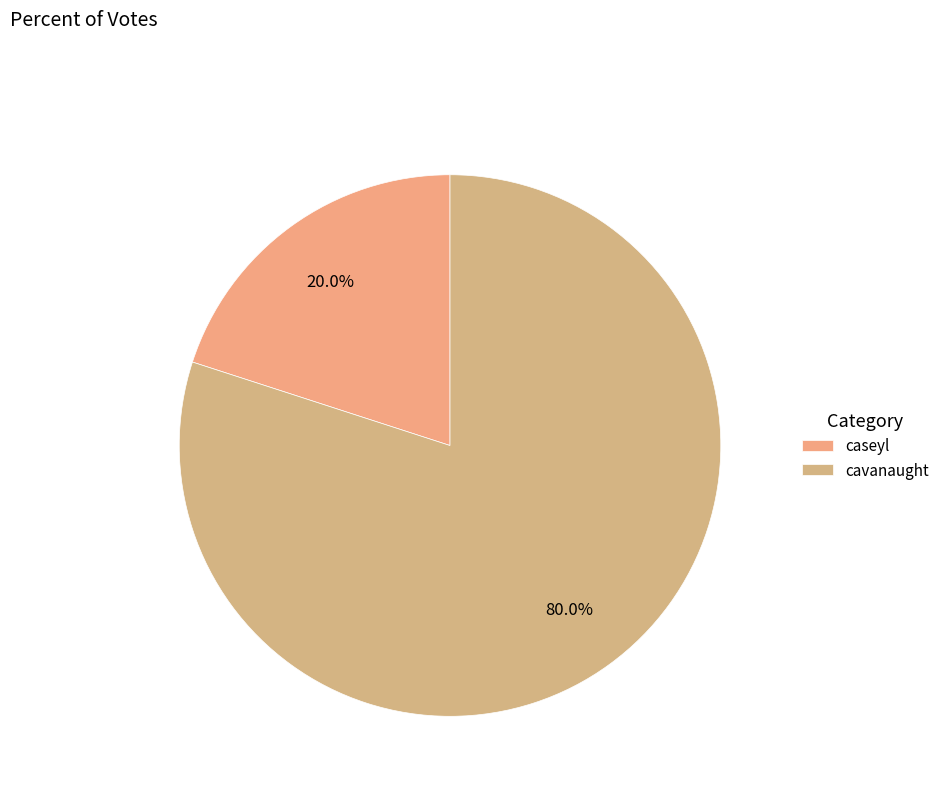

Rank the categories by value from lowest to highest.

caseyl, cavanaught